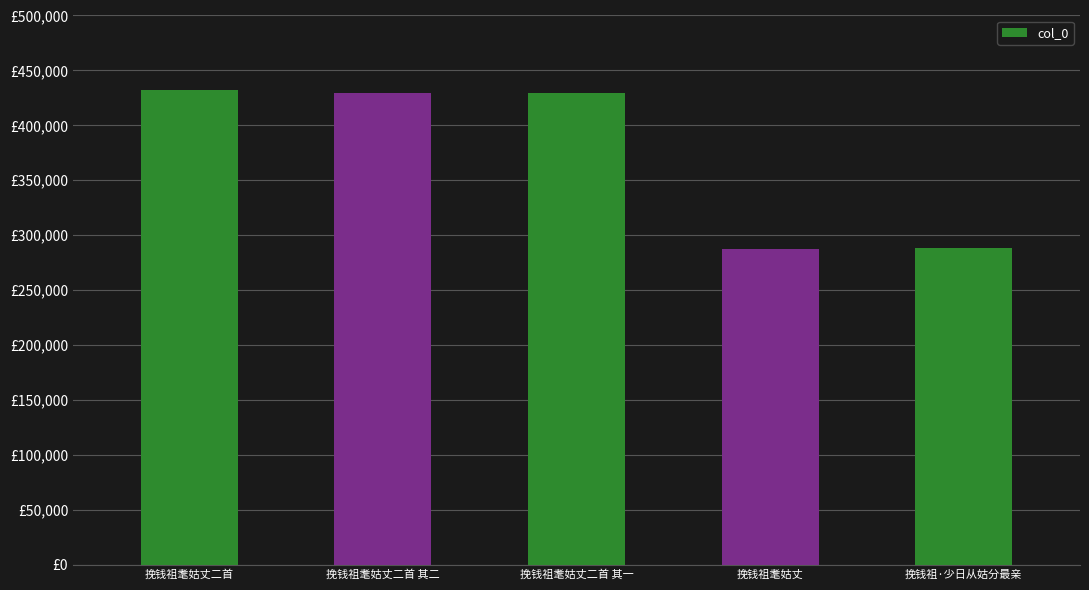

The value at 挽钱祖耄姑丈二首 is 575341. True or false?

False